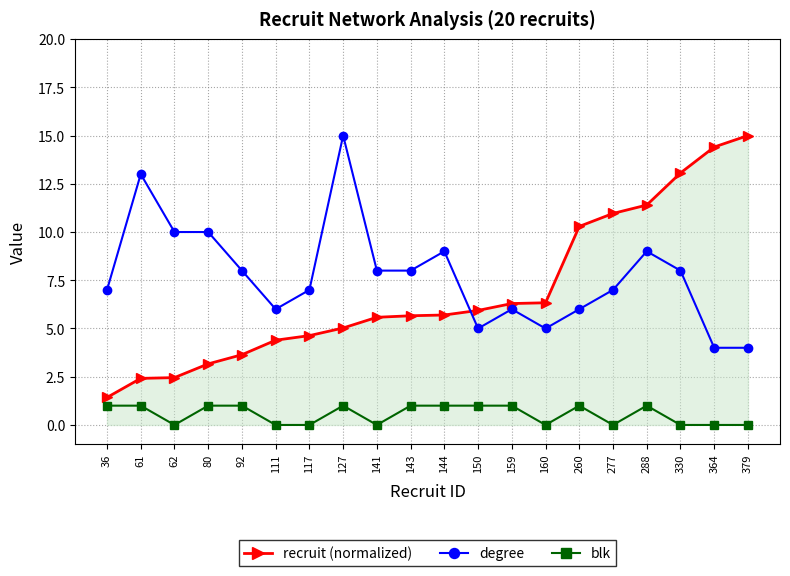

How many categories are shown in the chart?

20